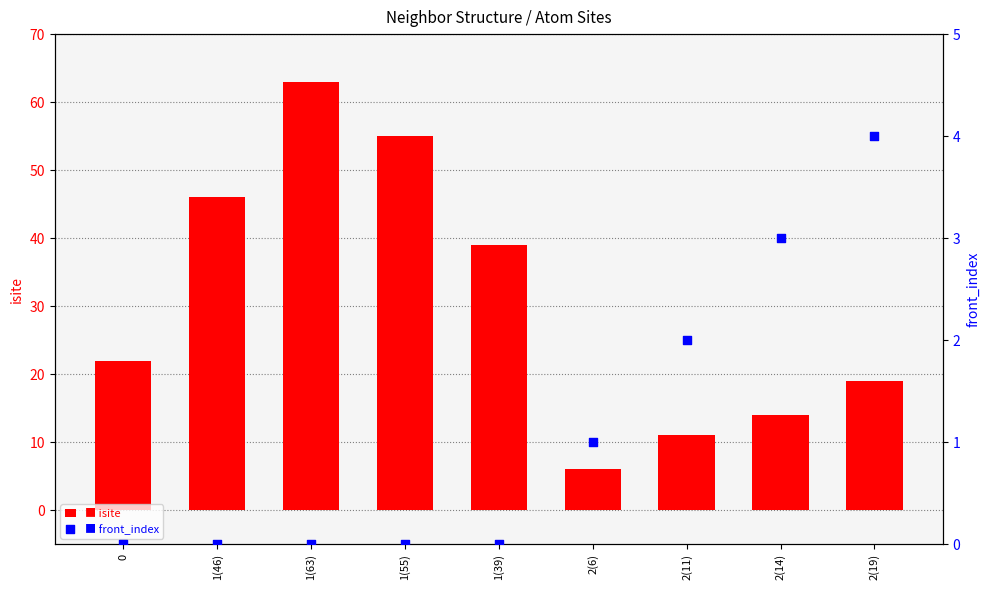

Which series reaches the maximum Y coordinate?

isite